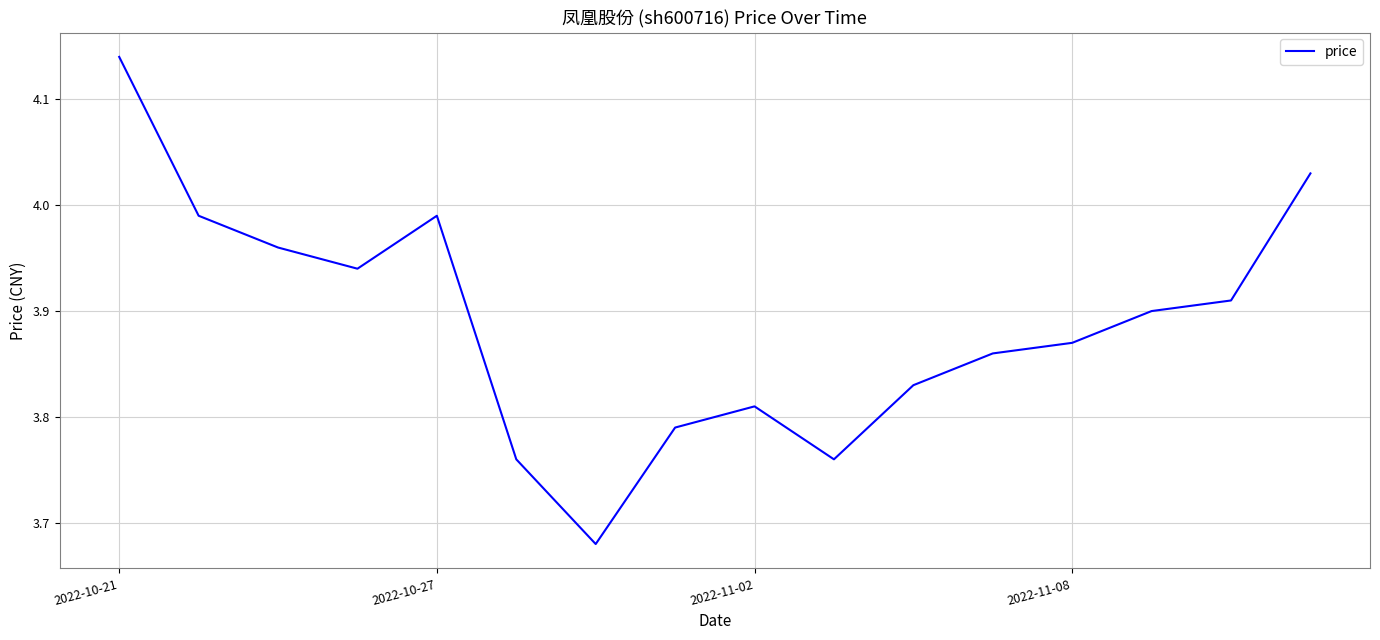

What is the difference between the maximum and minimum values?

0.5